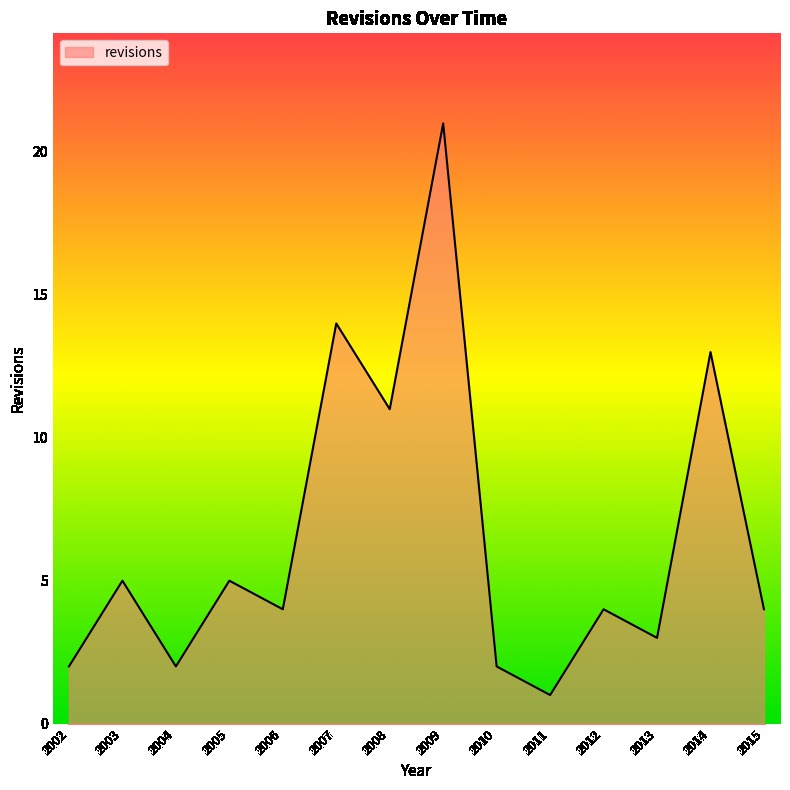

Approximately how many times larger is the value at 2010 compared to 2003?

0.4